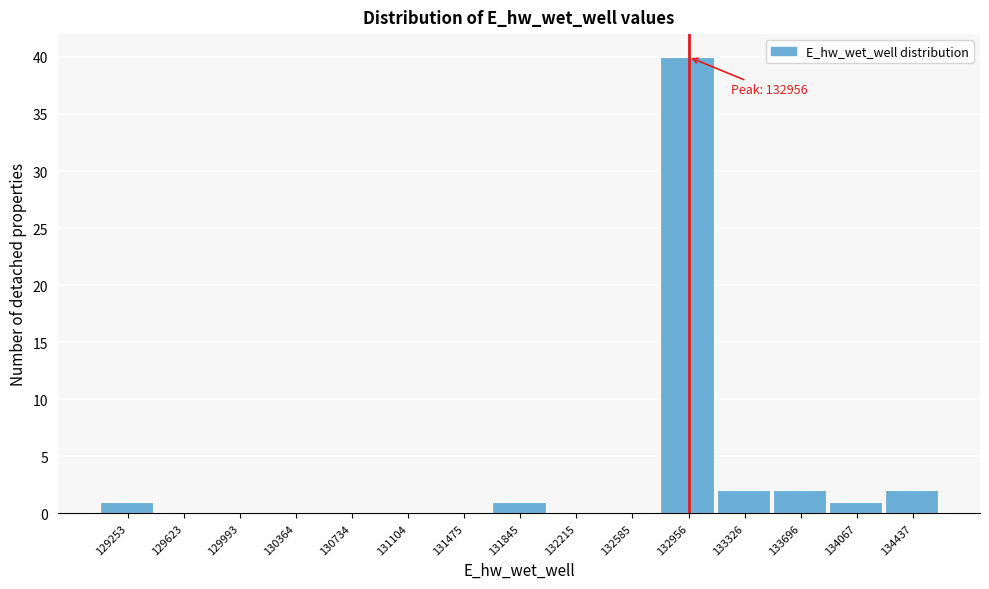

Which range on the x-axis has the tallest bar?

132750 to 133150